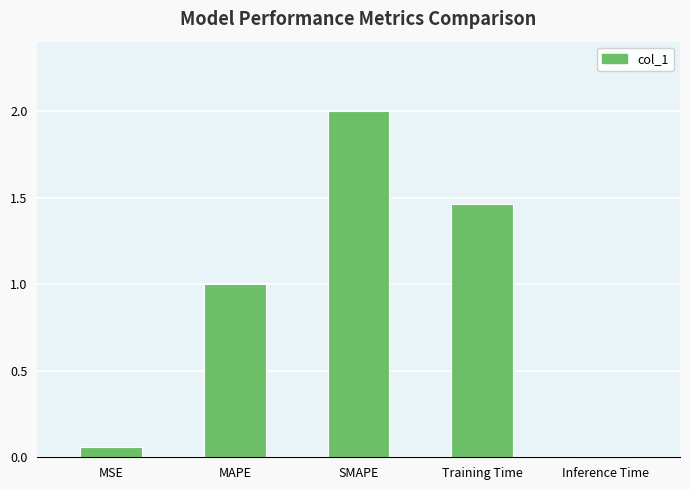

Count the number of data series in this chart.

1